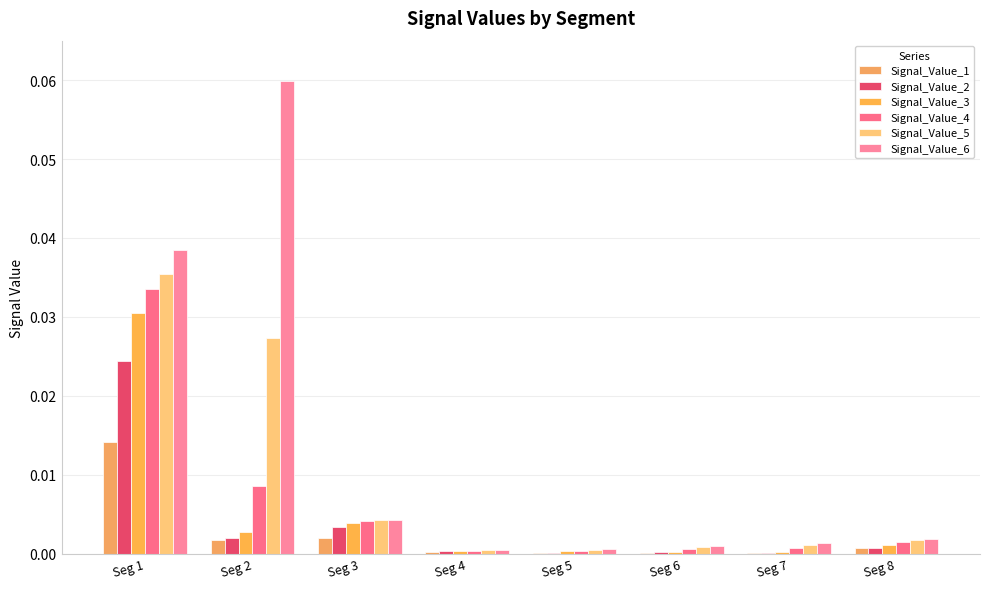

Are the bars horizontal?

No